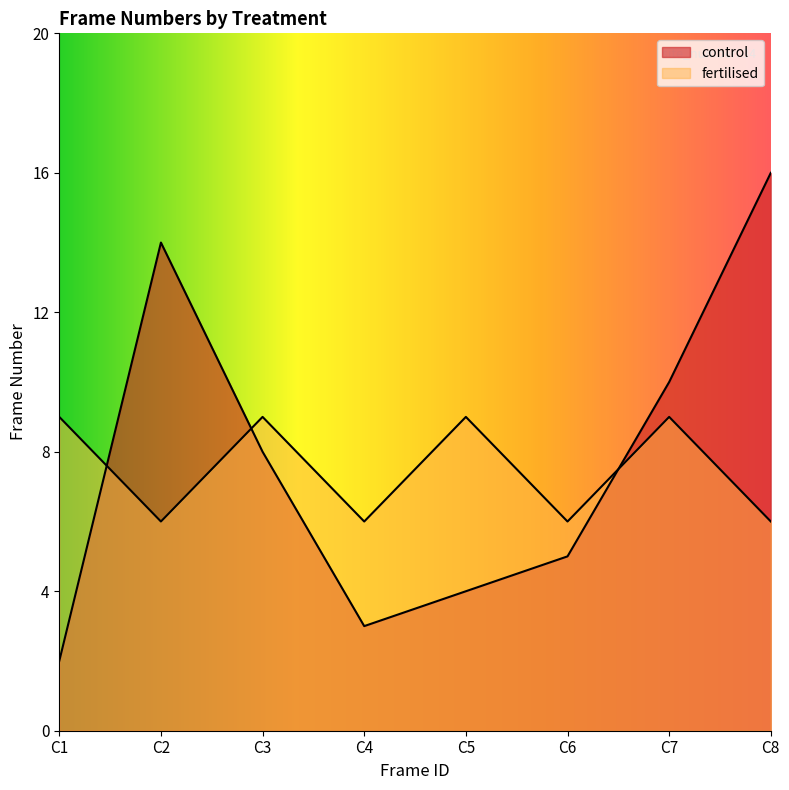

Which series ends up on top after the final intersection of control and fertilised?

control